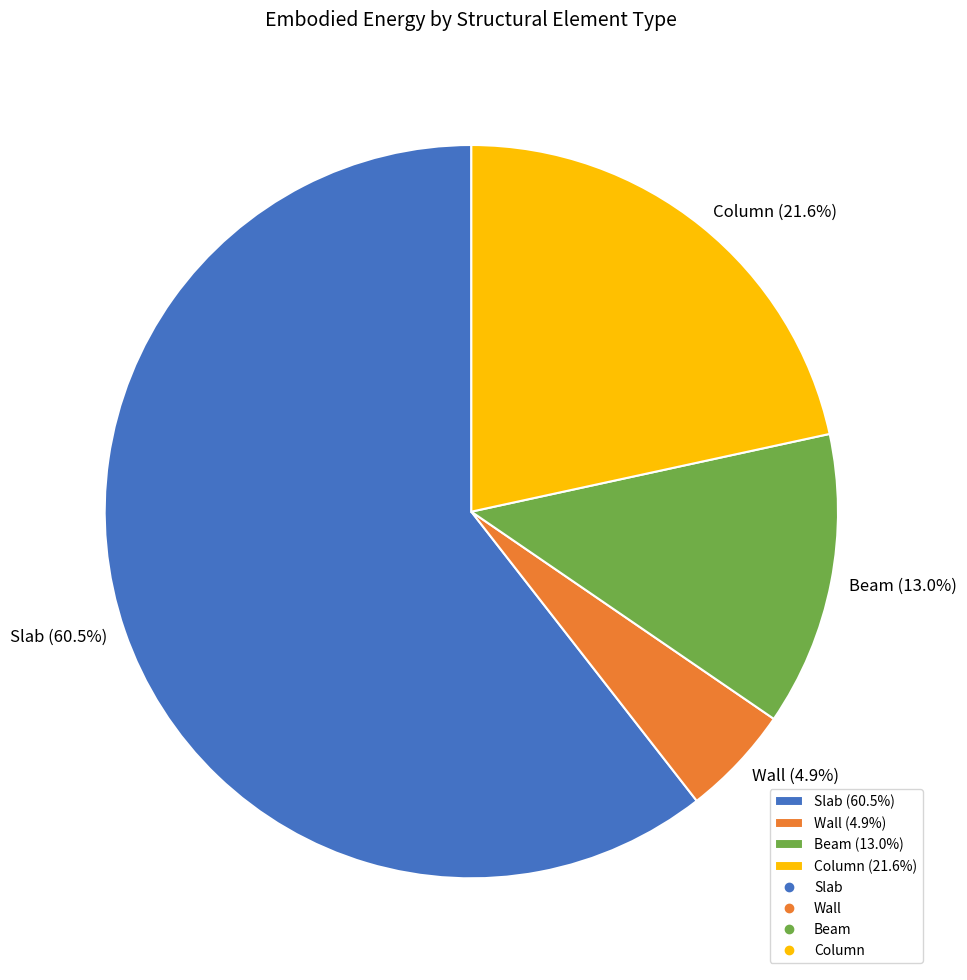

Which category accounts for the majority?

Slab